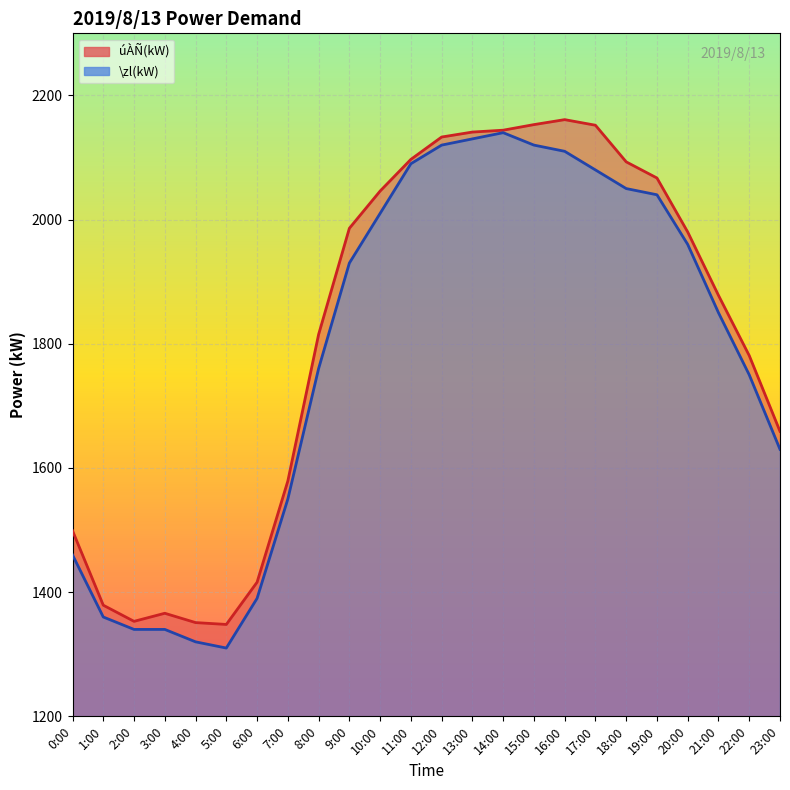

At how many categories does at least one series exceed 2132?

6